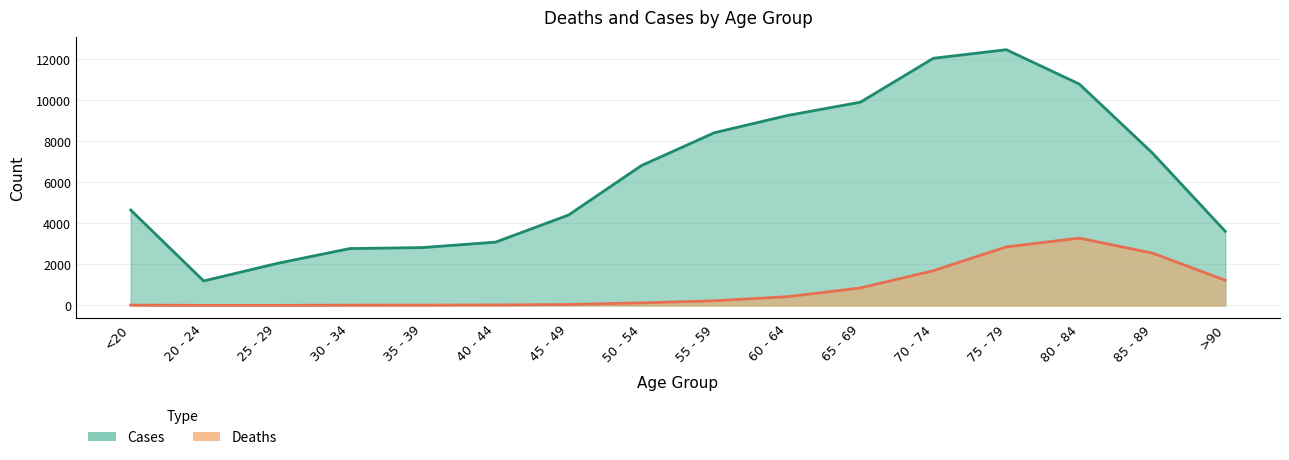

True or false: Cases and Deaths intersect in this chart.

False